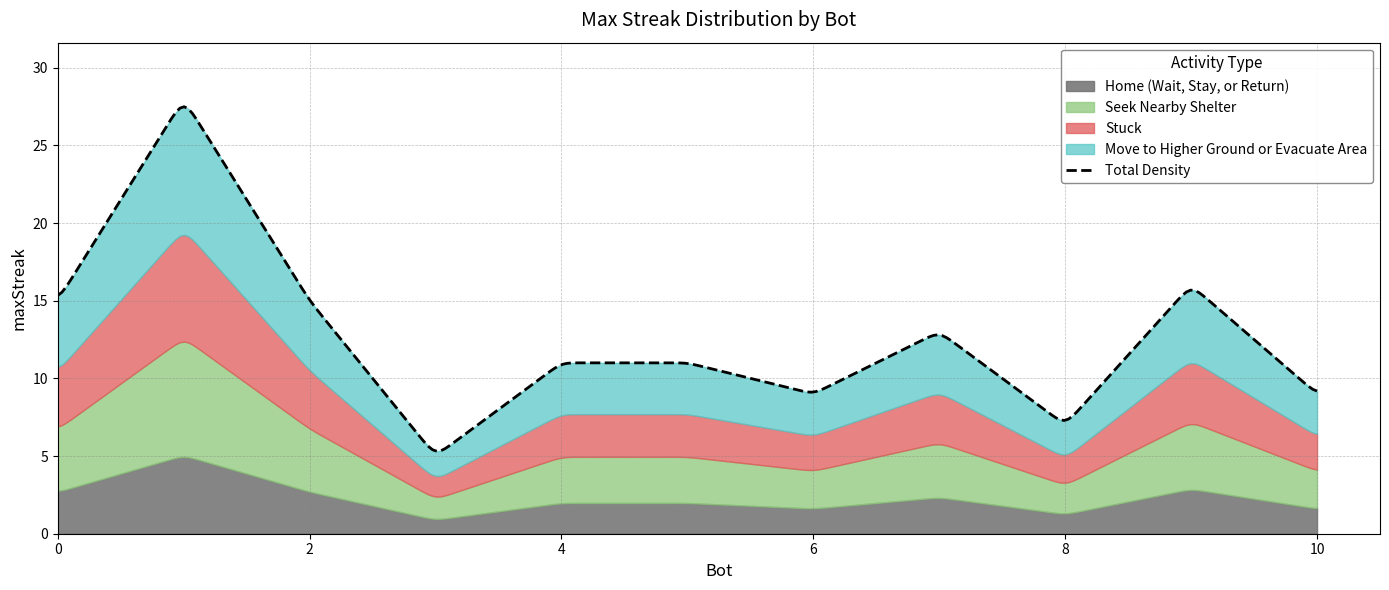

What is the difference between the maximum and minimum values?

23